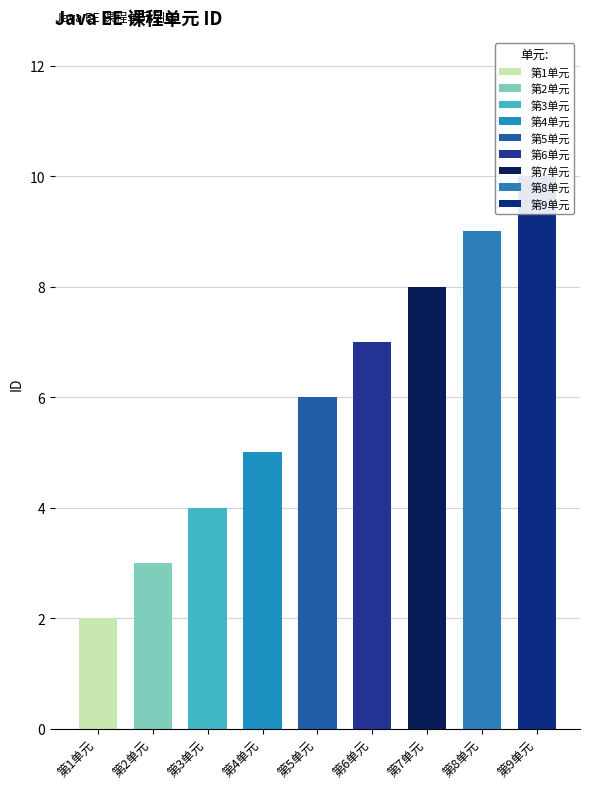

Rank the categories by value from lowest to highest.

第1单元, 第2单元, 第3单元, 第4单元, 第5单元, 第6单元, 第7单元, 第8单元, 第9单元